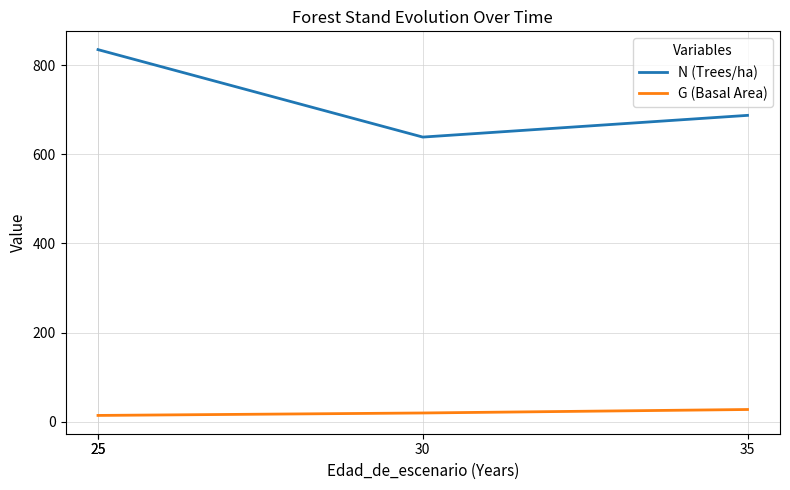

Which series has the widest spread of values?

N (Trees/ha)